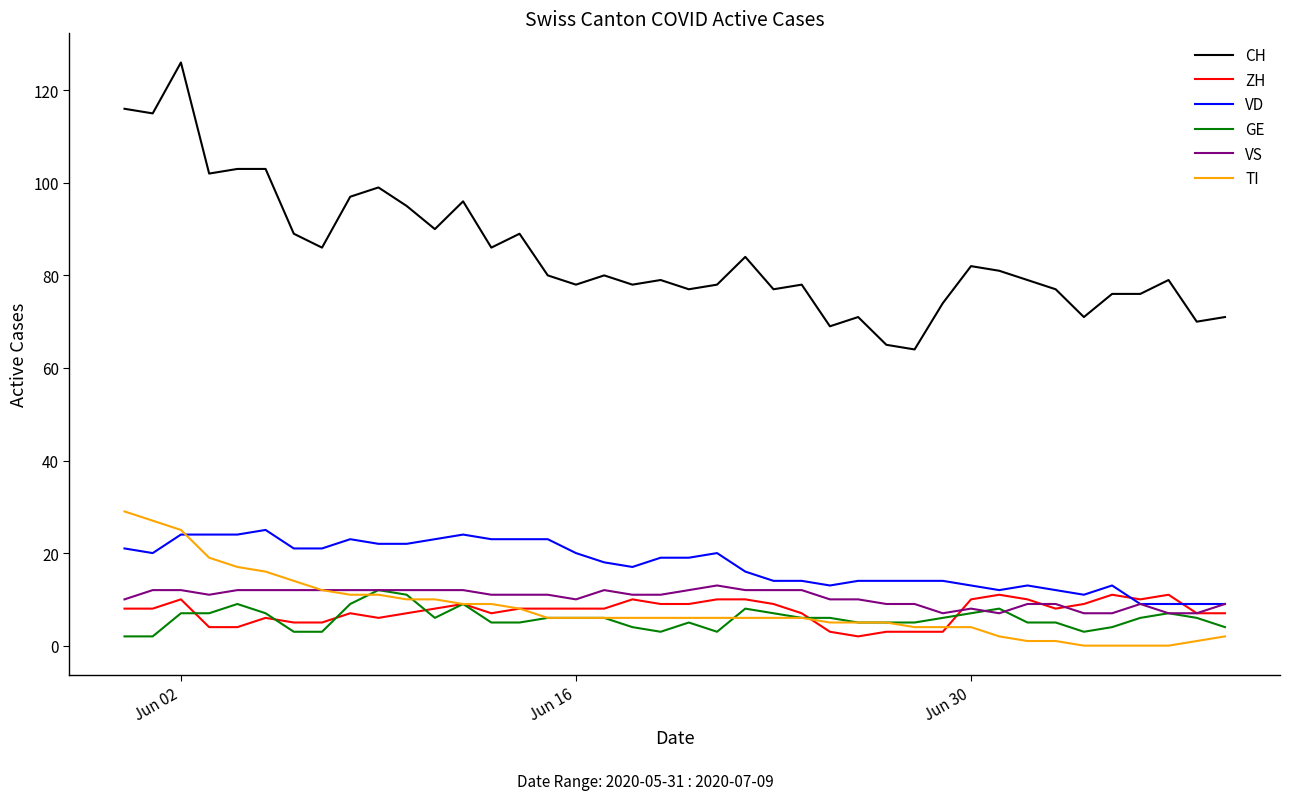

What is the lowest value of the CH series?

64